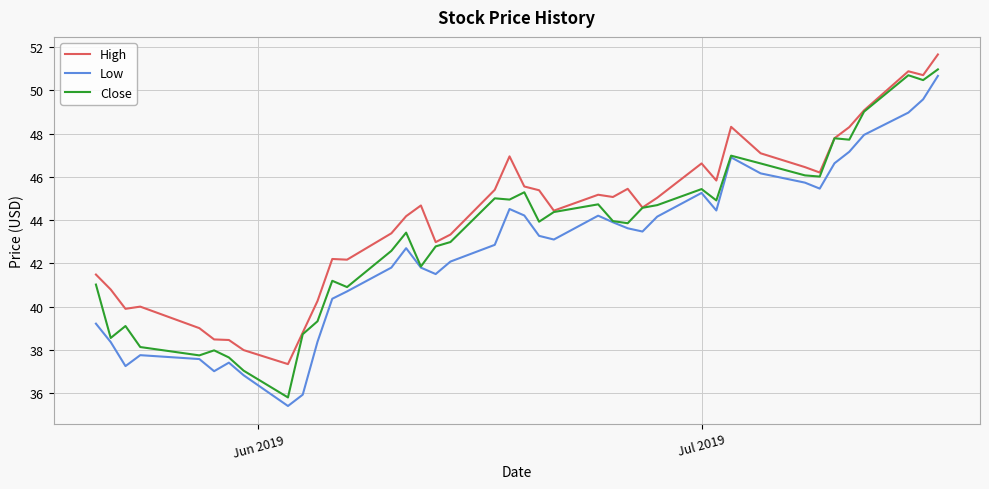

True or false: Low and High intersect in this chart.

False